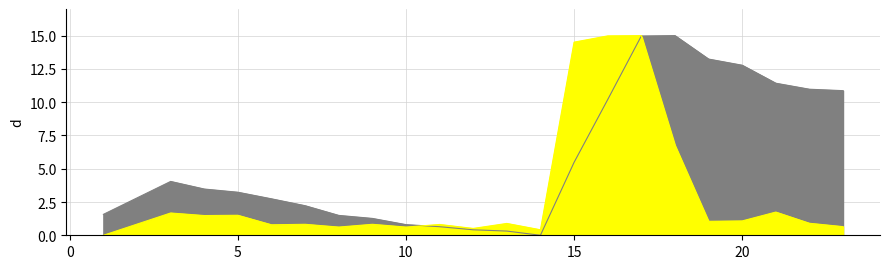

What is the value of the transfers_in point at the 18th from the left?

6.8